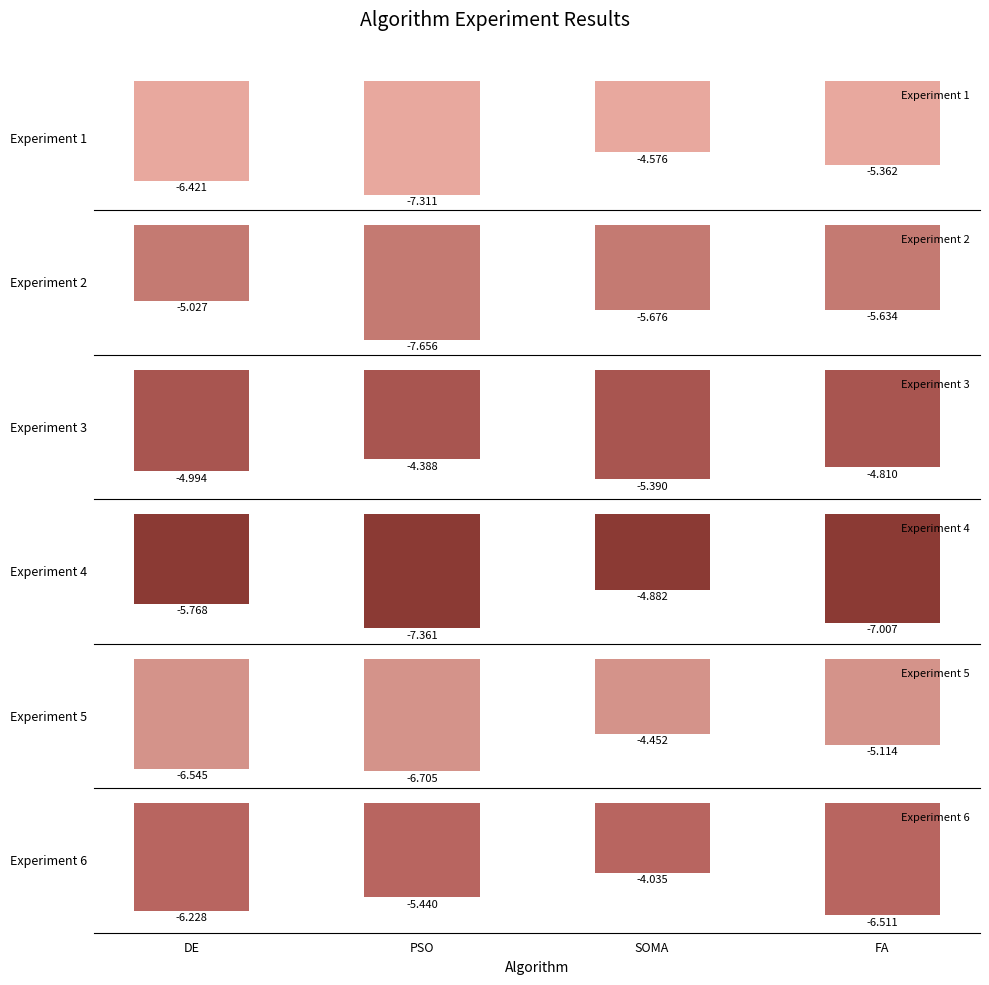

Where does the Experiment 6 series first go above -5?

SOMA